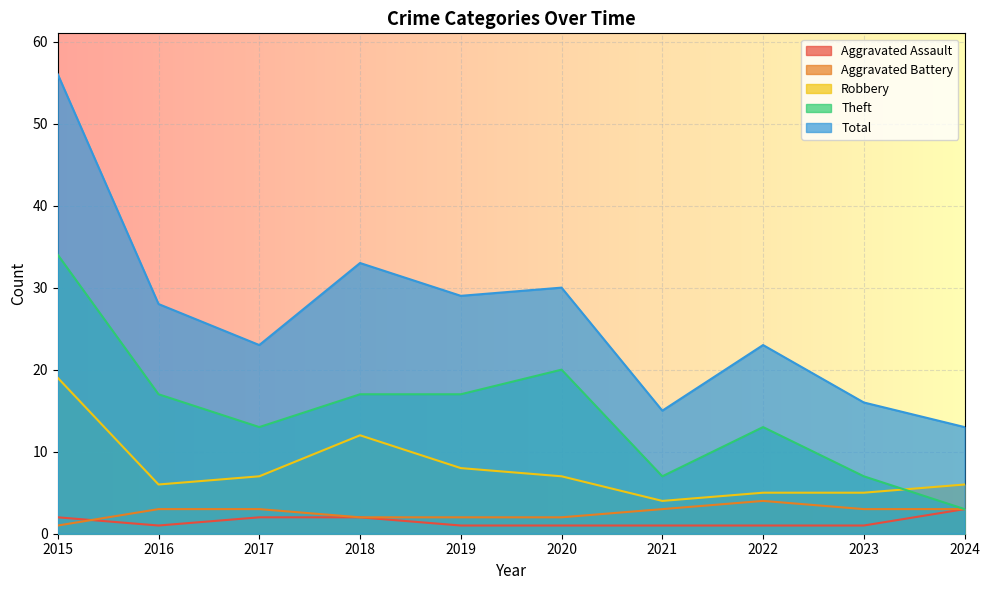

In Aggravated Assault, how many points are lower than both neighbors (excluding endpoints)?

1